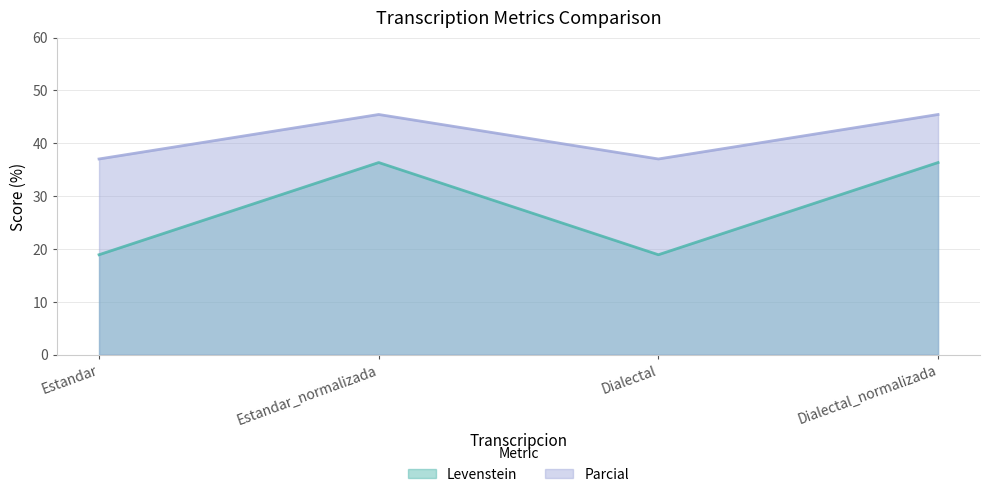

What are all the series names shown in the legend?

Levenstein, Parcial